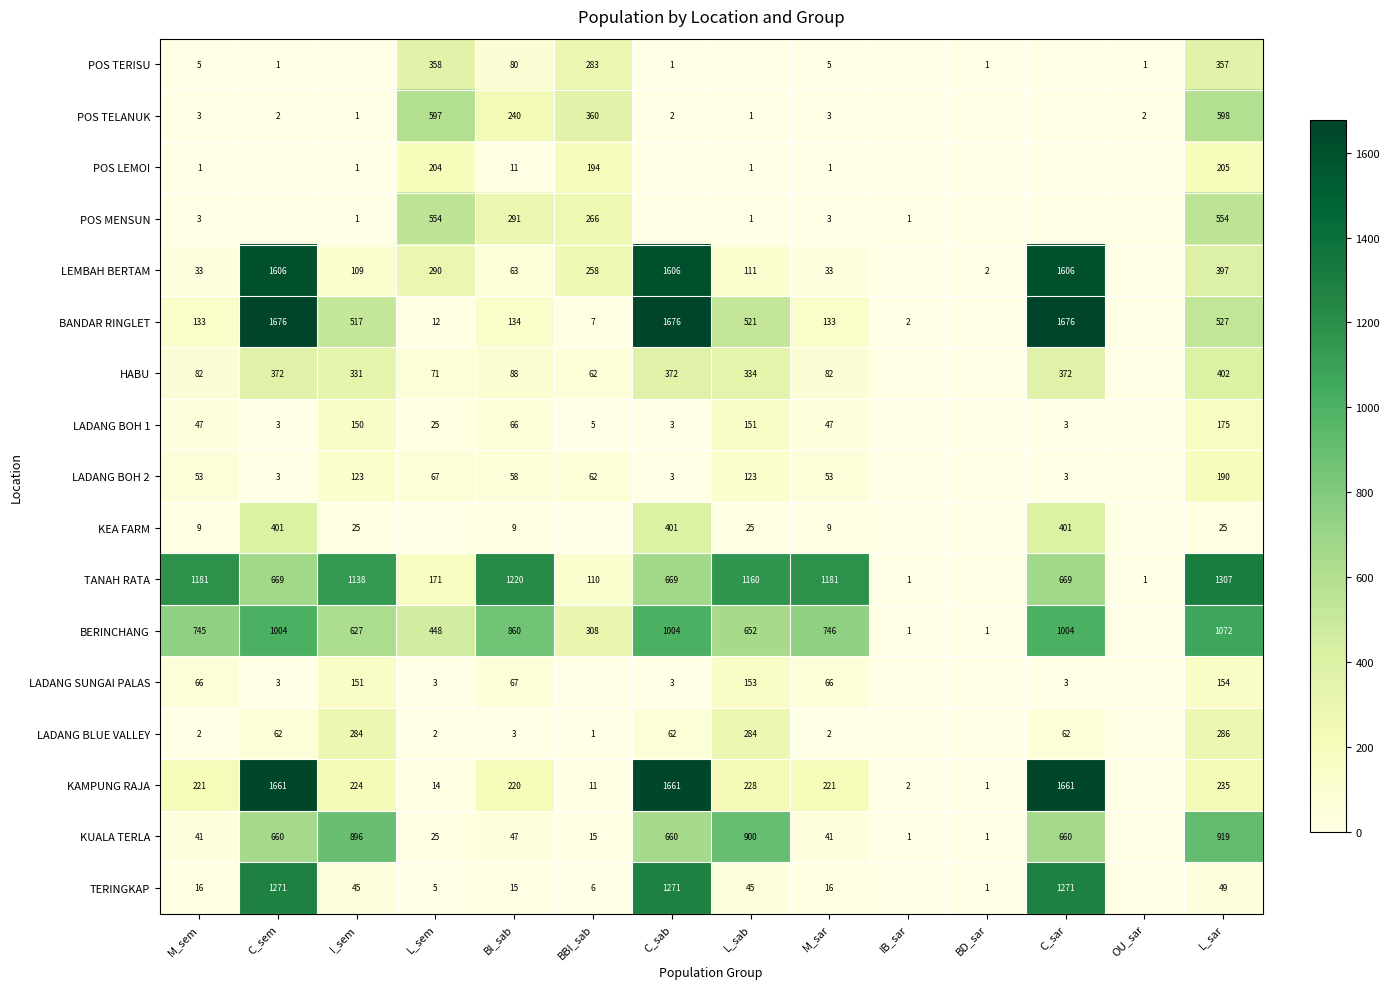

What is the sum of the POS MENSUN values at BBI_sab and IB_sar?

267